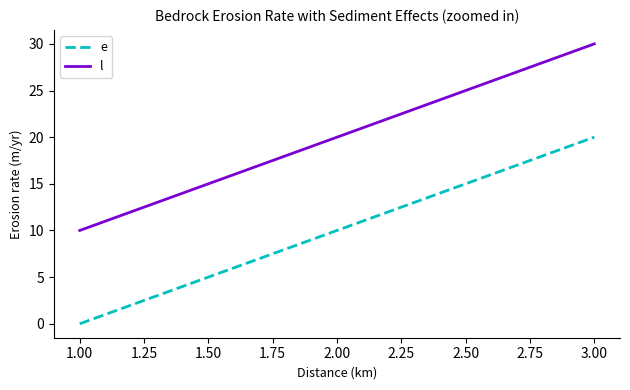

At which category is the sum across all series the highest?

3.00